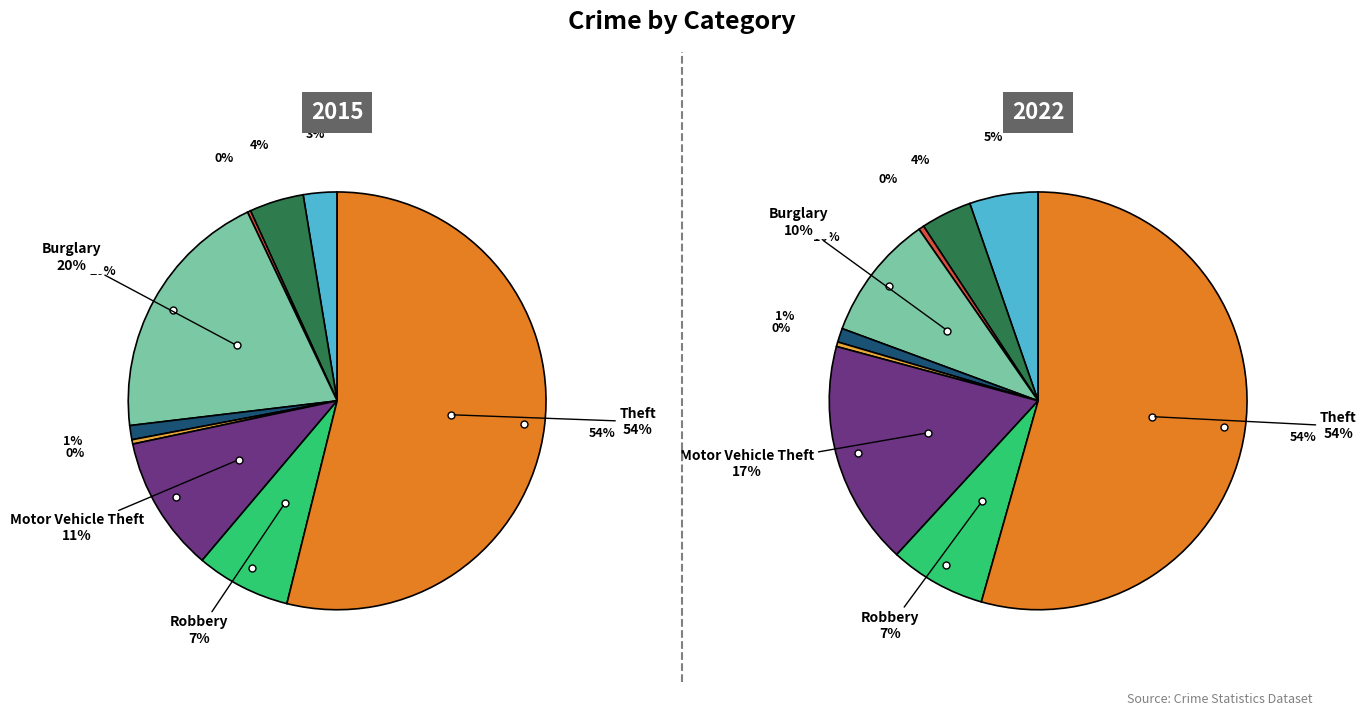

The Motor Vehicle Theft slice represents 3% of the pie. True or false?

False